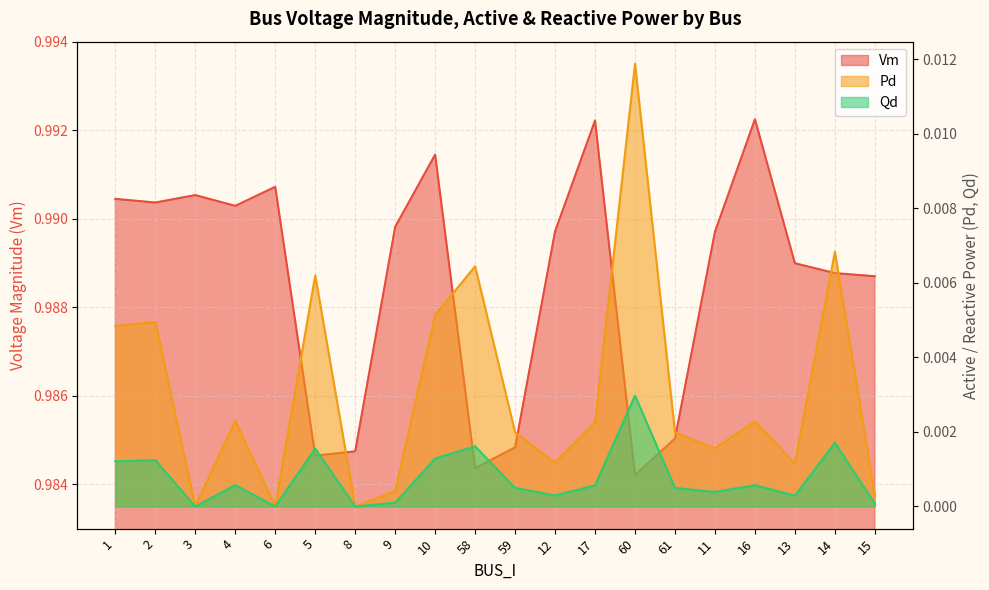

Which series has the widest spread of values?

Qd